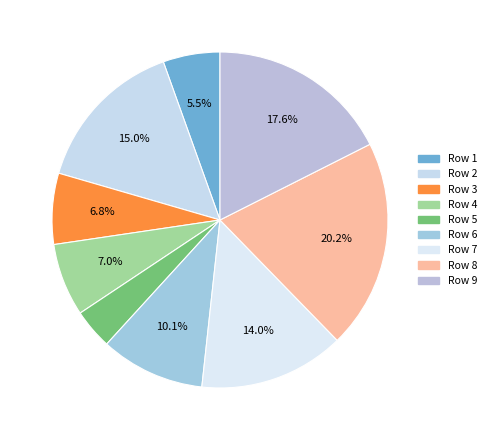

How many segments does this pie chart have?

9